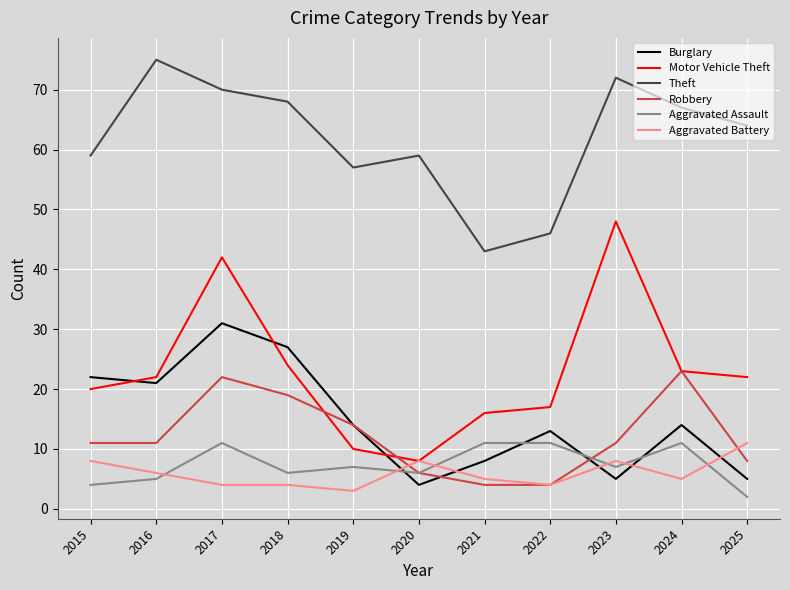

At how many categories does at least one series exceed 7?

11